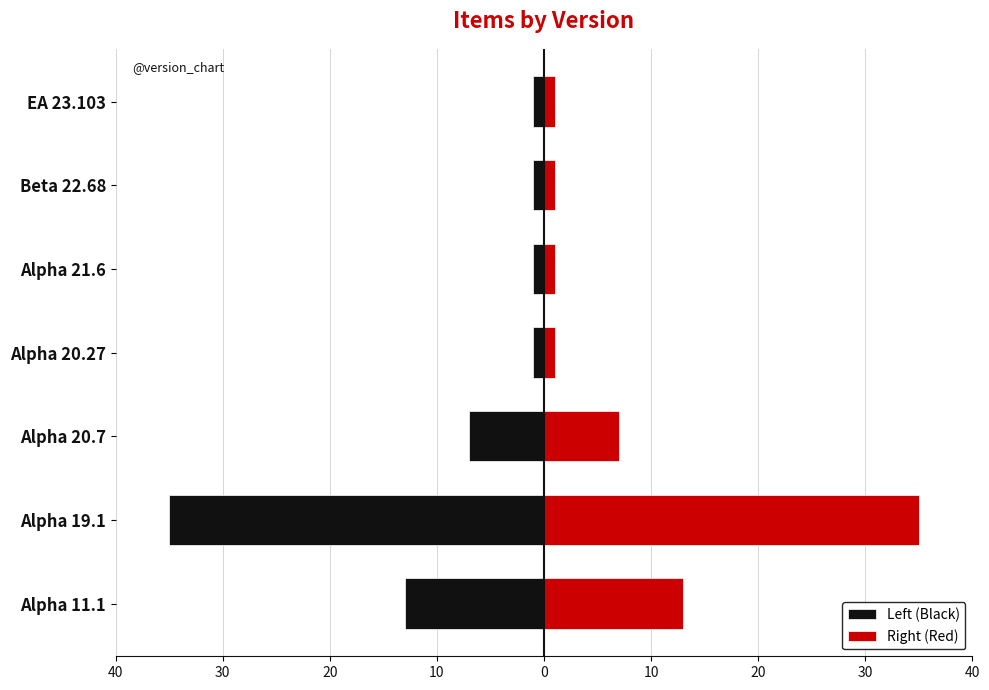

Read the Right (Red) value at Alpha 19.1, to the nearest 5.

35